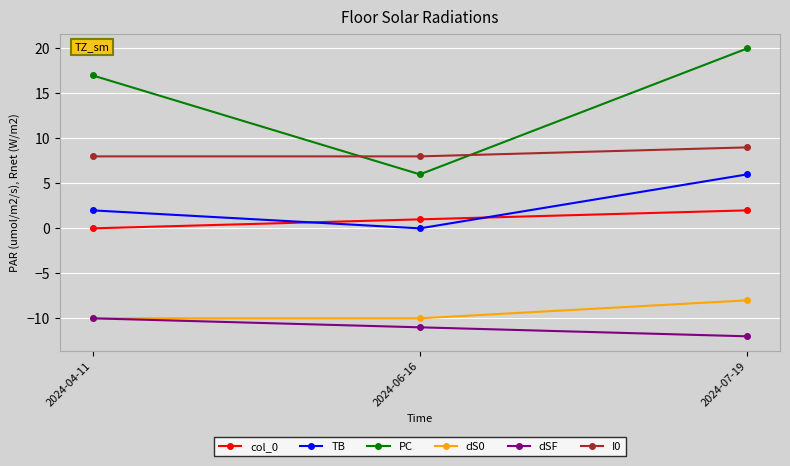

What is the value of the dSF point at the 2nd from the left?

-11